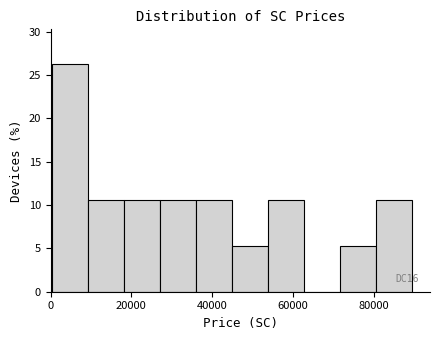

Which range on the x-axis has the tallest bar?

0 to 10000